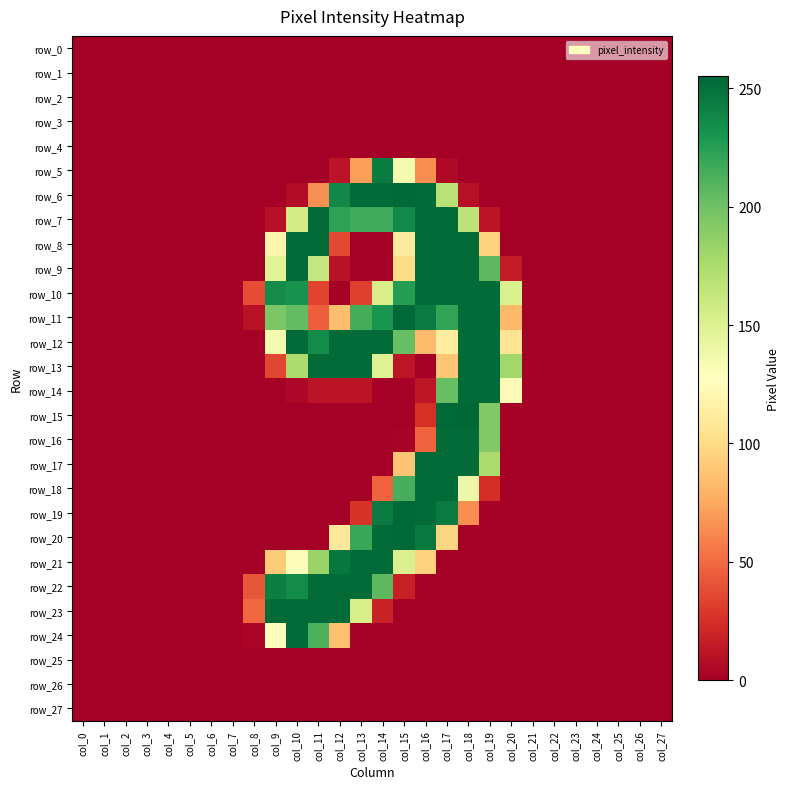

Reading left to right, list all the values displayed in this chart.

row_0: col_0=0	col_1=0	col_2=0	col_3=0	col_4=0	col_5=0	col_6=0	col_7=0	col_8=0	col_9=0	col_10=0	col_11=0	col_12=0	col_13=0	col_14=0	col_15=0	col_16=0	col_17=0	col_18=0	col_19=0	col_20=0	col_21=0	col_22=0	col_23=0	col_24=0	col_25=0	col_26=0	col_27=0
row_1: col_0=0	col_1=0	col_2=0	col_3=0	col_4=0	col_5=0	col_6=0	col_7=0	col_8=0	col_9=0	col_10=0	col_11=0	col_12=0	col_13=0	col_14=0	col_15=0	col_16=0	col_17=0	col_18=0	col_19=0	col_20=0	col_21=0	col_22=0	col_23=0	col_24=0	col_25=0	col_26=0	col_27=0
row_2: col_0=0	col_1=0	col_2=0	col_3=0	col_4=0	col_5=0	col_6=0	col_7=0	col_8=0	col_9=0	col_10=0	col_11=0	col_12=0	col_13=0	col_14=0	col_15=0	col_16=0	col_17=0	col_18=0	col_19=0	col_20=0	col_21=0	col_22=0	col_23=0	col_24=0	col_25=0	col_26=0	col_27=0
row_3: col_0=0	col_1=0	col_2=0	col_3=0	col_4=0	col_5=0	col_6=0	col_7=0	col_8=0	col_9=0	col_10=0	col_11=0	col_12=0	col_13=0	col_14=0	col_15=0	col_16=0	col_17=0	col_18=0	col_19=0	col_20=0	col_21=0	col_22=0	col_23=0	col_24=0	col_25=0	col_26=0	col_27=0
row_4: col_0=0	col_1=0	col_2=0	col_3=0	col_4=0	col_5=0	col_6=0	col_7=0	col_8=0	col_9=0	col_10=0	col_11=0	col_12=0	col_13=0	col_14=0	col_15=0	col_16=0	col_17=0	col_18=0	col_19=0	col_20=0	col_21=0	col_22=0	col_23=0	col_24=0	col_25=0	col_26=0	col_27=0
row_5: col_0=0	col_1=0	col_2=0	col_3=0	col_4=0	col_5=0	col_6=0	col_7=0	col_8=0	col_9=0	col_10=0	col_11=0	col_12=11	col_13=71	col_14=244	col_15=134	col_16=64	col_17=5	col_18=0	col_19=0	col_20=0	col_21=0	col_22=0	col_23=0	col_24=0	col_25=0	col_26=0	col_27=0
row_6: col_0=0	col_1=0	col_2=0	col_3=0	col_4=0	col_5=0	col_6=0	col_7=0	col_8=0	col_9=0	col_10=7	col_11=65	col_12=238	col_13=253	col_14=253	col_15=254	col_16=253	col_17=169	col_18=9	col_19=0	col_20=0	col_21=0	col_22=0	col_23=0	col_24=0	col_25=0	col_26=0	col_27=0
row_7: col_0=0	col_1=0	col_2=0	col_3=0	col_4=0	col_5=0	col_6=0	col_7=0	col_8=0	col_9=9	col_10=156	col_11=253	col_12=222	col_13=217	col_14=217	col_15=237	col_16=253	col_17=253	col_18=166	col_19=11	col_20=0	col_21=0	col_22=0	col_23=0	col_24=0	col_25=0	col_26=0	col_27=0
row_8: col_0=0	col_1=0	col_2=0	col_3=0	col_4=0	col_5=0	col_6=0	col_7=0	col_8=0	col_9=119	col_10=253	col_11=253	col_12=36	col_13=0	col_14=0	col_15=111	col_16=253	col_17=253	col_18=253	col_19=95	col_20=0	col_21=0	col_22=0	col_23=0	col_24=0	col_25=0	col_26=0	col_27=0
row_9: col_0=0	col_1=0	col_2=0	col_3=0	col_4=0	col_5=0	col_6=0	col_7=0	col_8=0	col_9=147	col_10=253	col_11=163	col_12=10	col_13=0	col_14=0	col_15=100	col_16=253	col_17=253	col_18=253	col_19=207	col_20=15	col_21=0	col_22=0	col_23=0	col_24=0	col_25=0	col_26=0	col_27=0
row_10: col_0=0	col_1=0	col_2=0	col_3=0	col_4=0	col_5=0	col_6=0	col_7=0	col_8=38	col_9=236	col_10=232	col_11=34	col_12=0	col_13=32	col_14=154	col_15=226	col_16=253	col_17=253	col_18=253	col_19=253	col_20=152	col_21=0	col_22=0	col_23=0	col_24=0	col_25=0	col_26=0	col_27=0
row_11: col_0=0	col_1=0	col_2=0	col_3=0	col_4=0	col_5=0	col_6=0	col_7=0	col_8=10	col_9=195	col_10=205	col_11=45	col_12=85	col_13=215	col_14=231	col_15=254	col_16=245	col_17=221	col_18=253	col_19=253	col_20=83	col_21=0	col_22=0	col_23=0	col_24=0	col_25=0	col_26=0	col_27=0
row_12: col_0=0	col_1=0	col_2=0	col_3=0	col_4=0	col_5=0	col_6=0	col_7=0	col_8=0	col_9=135	col_10=253	col_11=236	col_12=253	col_13=253	col_14=253	col_15=203	col_16=84	col_17=112	col_18=253	col_19=253	col_20=106	col_21=0	col_22=0	col_23=0	col_24=0	col_25=0	col_26=0	col_27=0
row_13: col_0=0	col_1=0	col_2=0	col_3=0	col_4=0	col_5=0	col_6=0	col_7=0	col_8=0	col_9=35	col_10=175	col_11=253	col_12=253	col_13=253	col_14=149	col_15=12	col_16=0	col_17=89	col_18=253	col_19=253	col_20=180	col_21=0	col_22=0	col_23=0	col_24=0	col_25=0	col_26=0	col_27=0
row_14: col_0=0	col_1=0	col_2=0	col_3=0	col_4=0	col_5=0	col_6=0	col_7=0	col_8=0	col_9=0	col_10=4	col_11=11	col_12=11	col_13=11	col_14=1	col_15=0	col_16=12	col_17=203	col_18=253	col_19=253	col_20=123	col_21=0	col_22=0	col_23=0	col_24=0	col_25=0	col_26=0	col_27=0
row_15: col_0=0	col_1=0	col_2=0	col_3=0	col_4=0	col_5=0	col_6=0	col_7=0	col_8=0	col_9=0	col_10=0	col_11=0	col_12=0	col_13=0	col_14=0	col_15=0	col_16=25	col_17=254	col_18=255	col_19=193	col_20=0	col_21=0	col_22=0	col_23=0	col_24=0	col_25=0	col_26=0	col_27=0
row_16: col_0=0	col_1=0	col_2=0	col_3=0	col_4=0	col_5=0	col_6=0	col_7=0	col_8=0	col_9=0	col_10=0	col_11=0	col_12=0	col_13=0	col_14=0	col_15=2	col_16=47	col_17=253	col_18=253	col_19=193	col_20=0	col_21=0	col_22=0	col_23=0	col_24=0	col_25=0	col_26=0	col_27=0
row_17: col_0=0	col_1=0	col_2=0	col_3=0	col_4=0	col_5=0	col_6=0	col_7=0	col_8=0	col_9=0	col_10=0	col_11=0	col_12=0	col_13=0	col_14=0	col_15=88	col_16=253	col_17=253	col_18=253	col_19=175	col_20=0	col_21=0	col_22=0	col_23=0	col_24=0	col_25=0	col_26=0	col_27=0
row_18: col_0=0	col_1=0	col_2=0	col_3=0	col_4=0	col_5=0	col_6=0	col_7=0	col_8=0	col_9=0	col_10=0	col_11=0	col_12=0	col_13=0	col_14=47	col_15=214	col_16=253	col_17=253	col_18=139	col_19=24	col_20=0	col_21=0	col_22=0	col_23=0	col_24=0	col_25=0	col_26=0	col_27=0
row_19: col_0=0	col_1=0	col_2=0	col_3=0	col_4=0	col_5=0	col_6=0	col_7=0	col_8=0	col_9=0	col_10=0	col_11=0	col_12=0	col_13=27	col_14=245	col_15=254	col_16=253	col_17=245	col_18=64	col_19=0	col_20=0	col_21=0	col_22=0	col_23=0	col_24=0	col_25=0	col_26=0	col_27=0
row_20: col_0=0	col_1=0	col_2=0	col_3=0	col_4=0	col_5=0	col_6=0	col_7=0	col_8=0	col_9=0	col_10=0	col_11=0	col_12=110	col_13=219	col_14=253	col_15=254	col_16=246	col_17=97	col_18=0	col_19=0	col_20=0	col_21=0	col_22=0	col_23=0	col_24=0	col_25=0	col_26=0	col_27=0
row_21: col_0=0	col_1=0	col_2=0	col_3=0	col_4=0	col_5=0	col_6=0	col_7=0	col_8=0	col_9=91	col_10=130	col_11=183	col_12=247	col_13=253	col_14=253	col_15=152	col_16=95	col_17=0	col_18=0	col_19=0	col_20=0	col_21=0	col_22=0	col_23=0	col_24=0	col_25=0	col_26=0	col_27=0
row_22: col_0=0	col_1=0	col_2=0	col_3=0	col_4=0	col_5=0	col_6=0	col_7=0	col_8=42	col_9=243	col_10=236	col_11=253	col_12=253	col_13=253	col_14=207	col_15=17	col_16=0	col_17=0	col_18=0	col_19=0	col_20=0	col_21=0	col_22=0	col_23=0	col_24=0	col_25=0	col_26=0	col_27=0
row_23: col_0=0	col_1=0	col_2=0	col_3=0	col_4=0	col_5=0	col_6=0	col_7=0	col_8=49	col_9=253	col_10=253	col_11=253	col_12=253	col_13=154	col_14=18	col_15=0	col_16=0	col_17=0	col_18=0	col_19=0	col_20=0	col_21=0	col_22=0	col_23=0	col_24=0	col_25=0	col_26=0	col_27=0
row_24: col_0=0	col_1=0	col_2=0	col_3=0	col_4=0	col_5=0	col_6=0	col_7=0	col_8=3	col_9=128	col_10=253	col_11=213	col_12=86	col_13=1	col_14=0	col_15=0	col_16=0	col_17=0	col_18=0	col_19=0	col_20=0	col_21=0	col_22=0	col_23=0	col_24=0	col_25=0	col_26=0	col_27=0
row_25: col_0=0	col_1=0	col_2=0	col_3=0	col_4=0	col_5=0	col_6=0	col_7=0	col_8=0	col_9=0	col_10=0	col_11=0	col_12=0	col_13=0	col_14=0	col_15=0	col_16=0	col_17=0	col_18=0	col_19=0	col_20=0	col_21=0	col_22=0	col_23=0	col_24=0	col_25=0	col_26=0	col_27=0
row_26: col_0=0	col_1=0	col_2=0	col_3=0	col_4=0	col_5=0	col_6=0	col_7=0	col_8=0	col_9=0	col_10=0	col_11=0	col_12=0	col_13=0	col_14=0	col_15=0	col_16=0	col_17=0	col_18=0	col_19=0	col_20=0	col_21=0	col_22=0	col_23=0	col_24=0	col_25=0	col_26=0	col_27=0
row_27: col_0=0	col_1=0	col_2=0	col_3=0	col_4=0	col_5=0	col_6=0	col_7=0	col_8=0	col_9=0	col_10=0	col_11=0	col_12=0	col_13=0	col_14=0	col_15=0	col_16=0	col_17=0	col_18=0	col_19=0	col_20=0	col_21=0	col_22=0	col_23=0	col_24=0	col_25=0	col_26=0	col_27=0